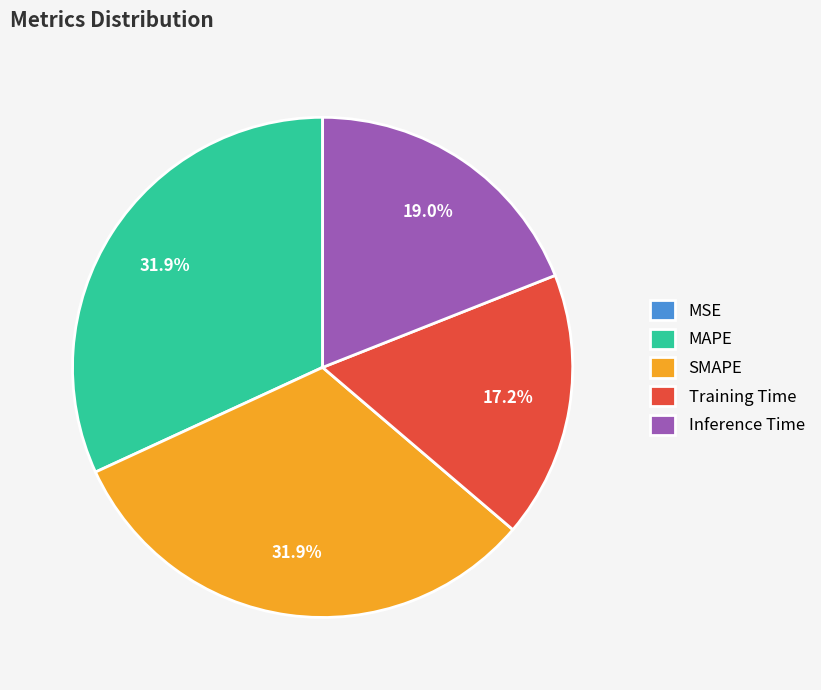

Does SMAPE represent more than half of the total?

No